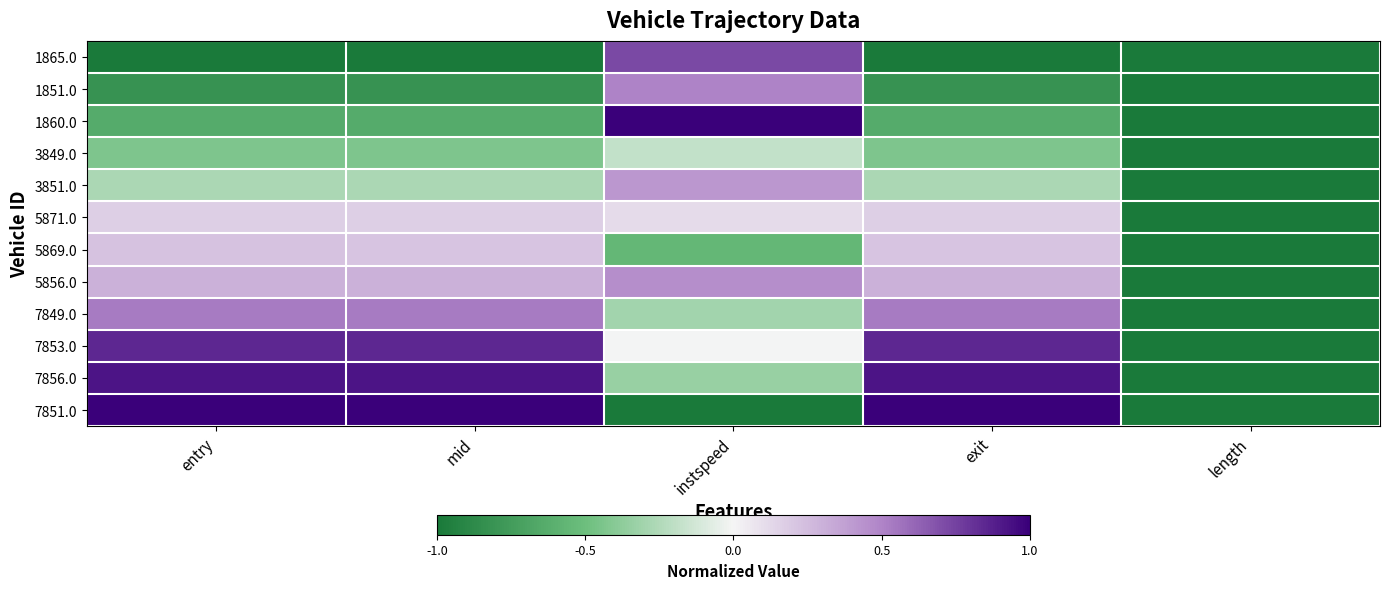

Rank the series by their maximum value, from lowest to highest.

3849.0, 5871.0, 5869.0, 3851.0, 5856.0, 1851.0, 7849.0, 1865.0, 7853.0, 7856.0, 1860.0, 7851.0